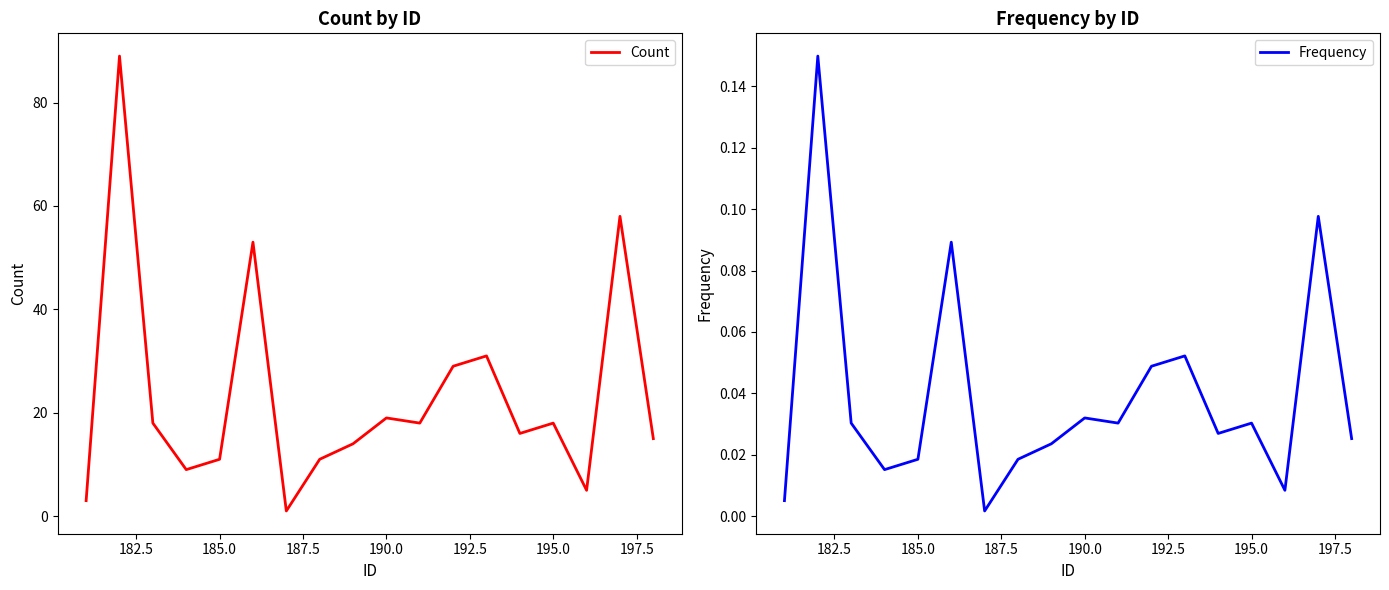

True or false: Count has a value of 19 at 190.0.

True